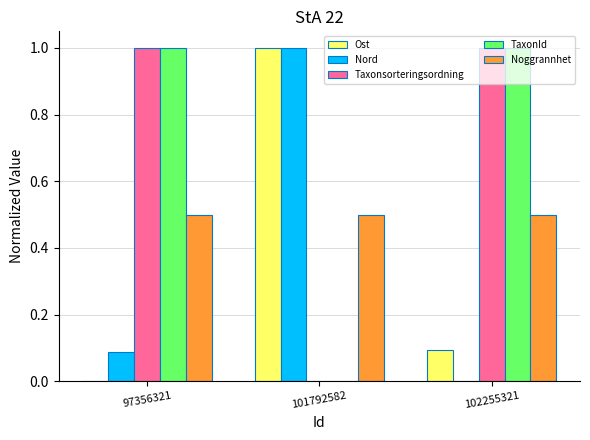

Is the value of Ost at 102255321 greater than the value of TaxonId at 101792582?

Yes